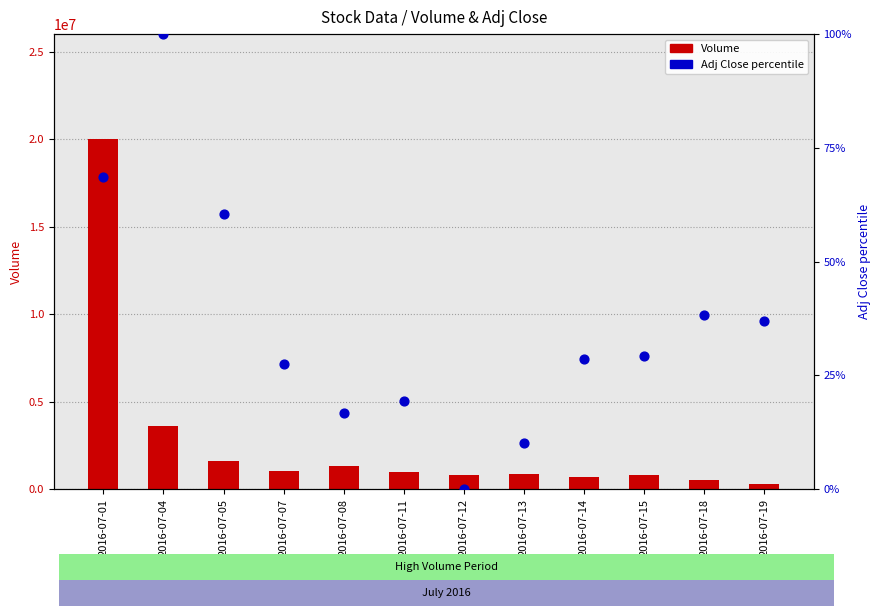

Which series has the largest total across all categories?

Volume